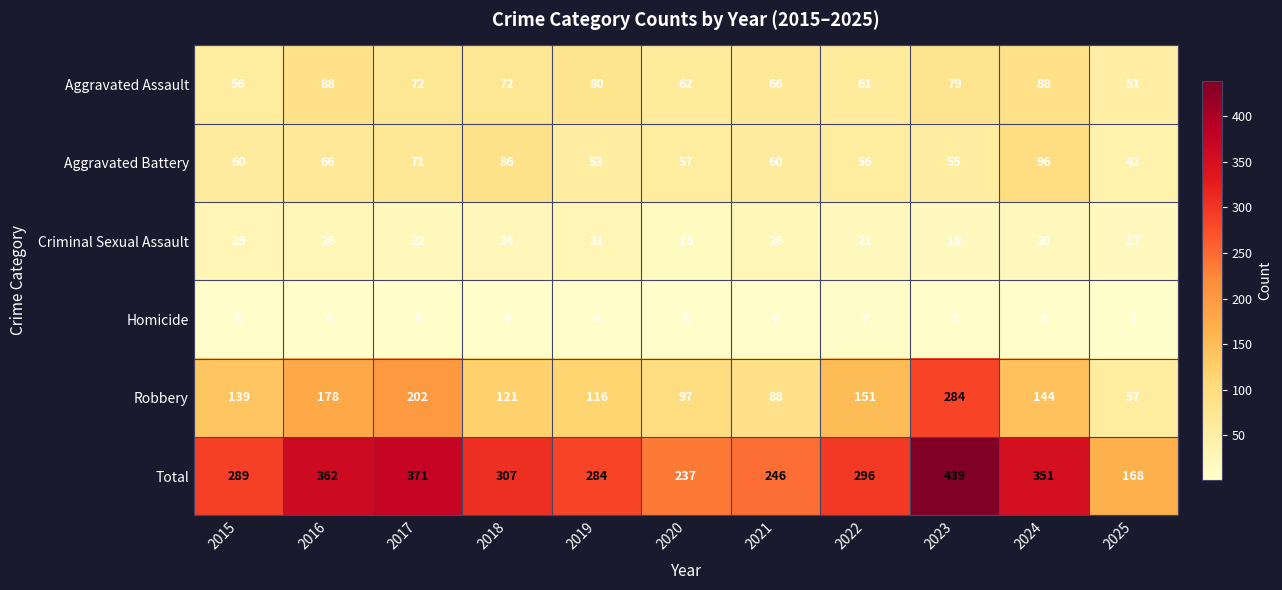

Which series has the largest range (max minus min)?

Total